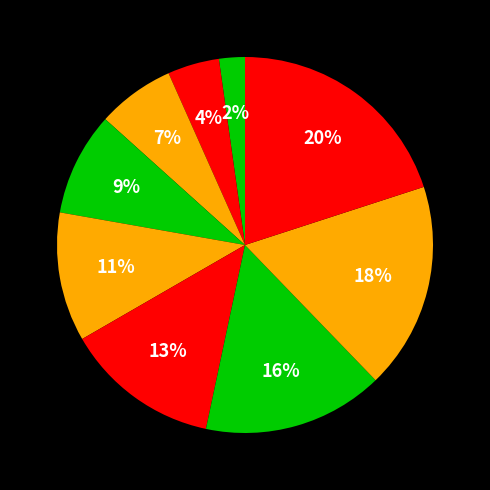

How many segments does this pie chart have?

9